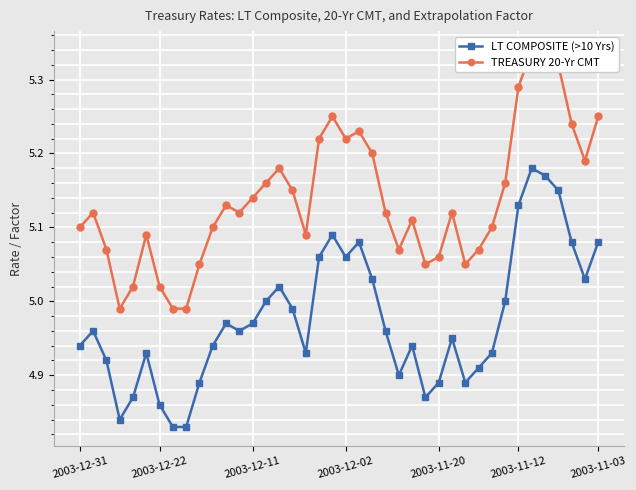

True or false: TREASURY 20-Yr CMT has a value of 5.2 at 15.

True